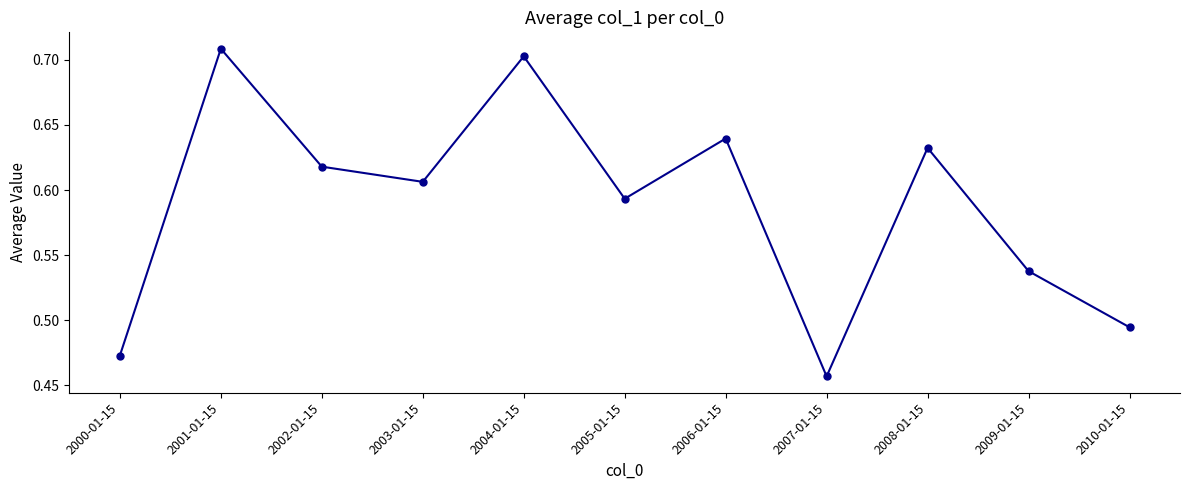

True or false: the data shows 1.0 at 2008-01-15.

False